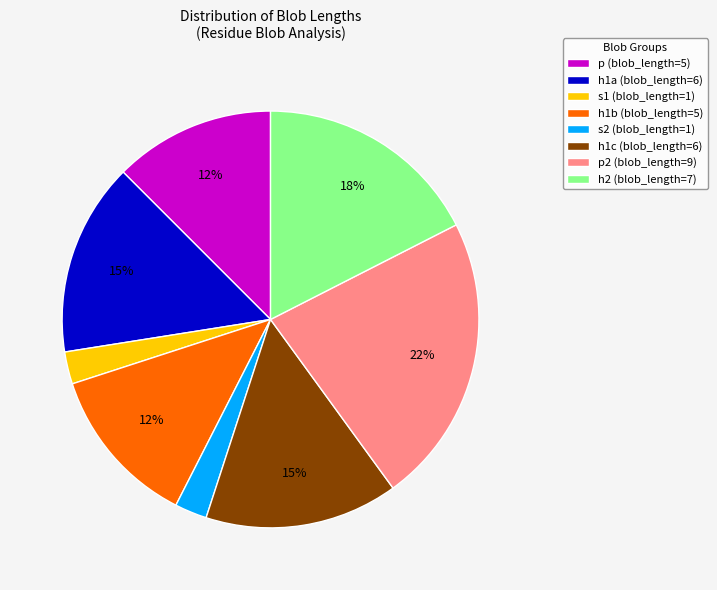

To the nearest percent, what percentage of the pie is h1c (blob_length=6)?

15%